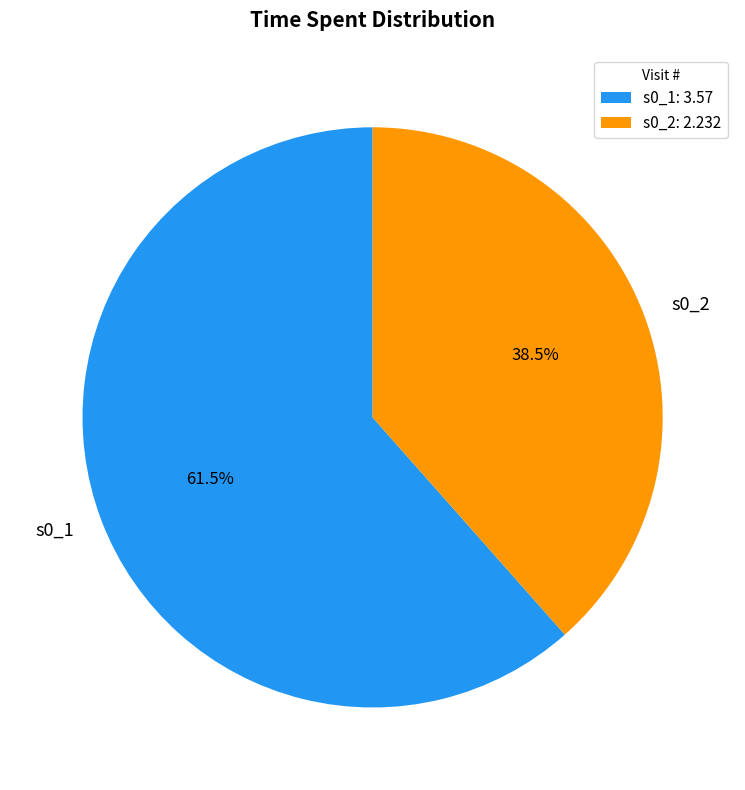

True or false: s0_1 accounts for 73% of the total.

False